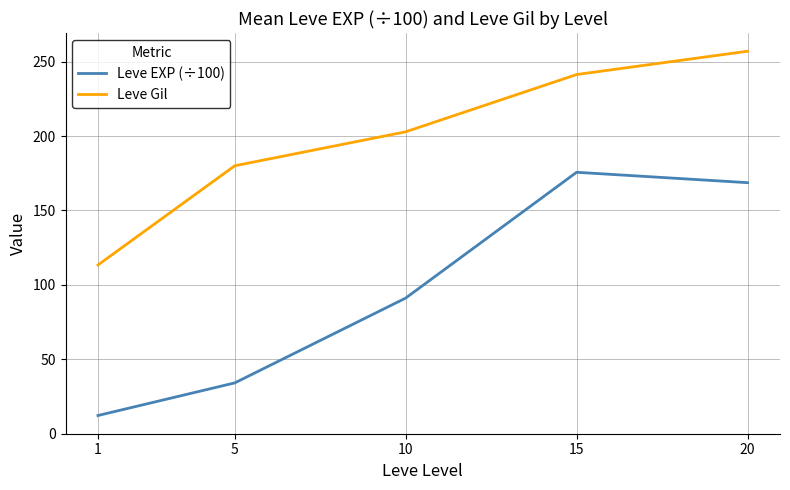

True or false: Leve EXP (÷100) and Leve Gil intersect in this chart.

False